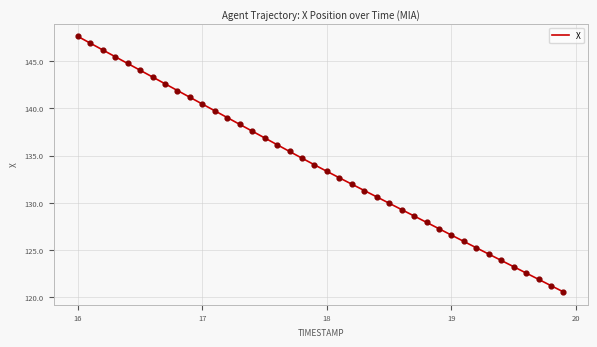

What is the difference between the maximum and minimum values?

27.1